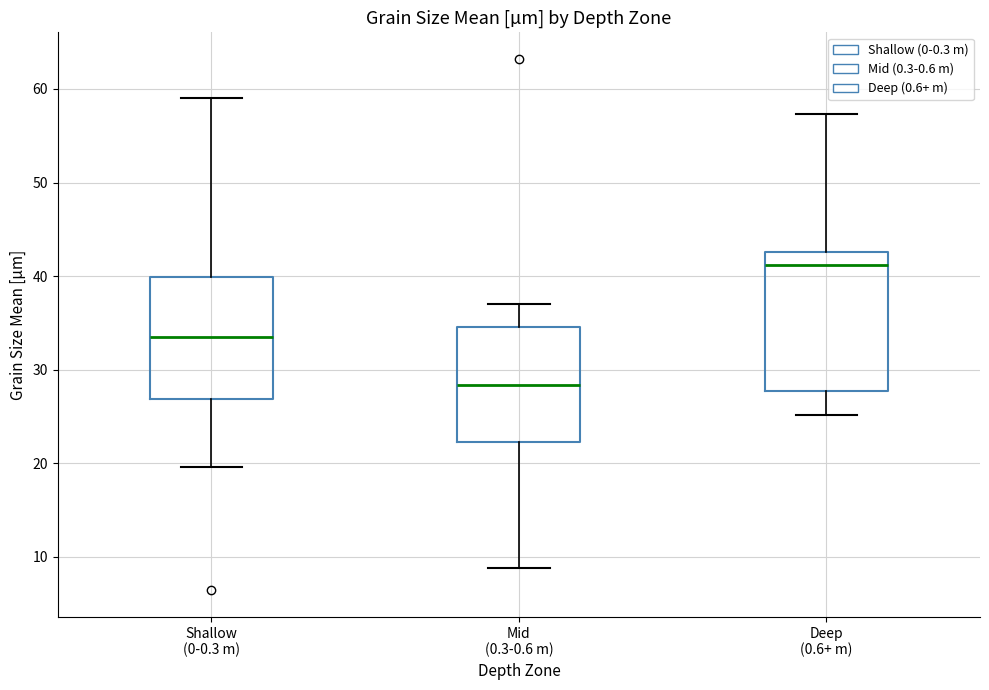

Which box has the highest median line?

Deep (0.6+ m)